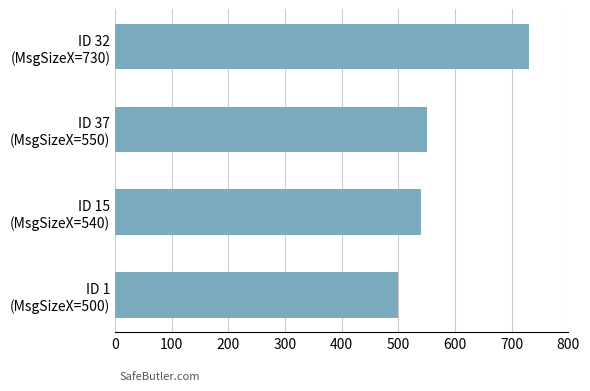

Reading bottom to top, list all the values displayed in this chart.

500	540	550	730